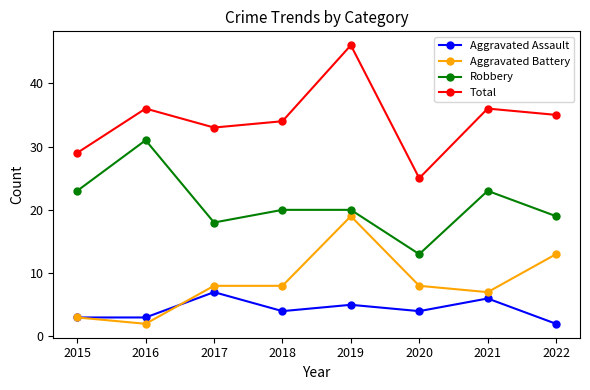

Which series has the largest range (max minus min)?

Total